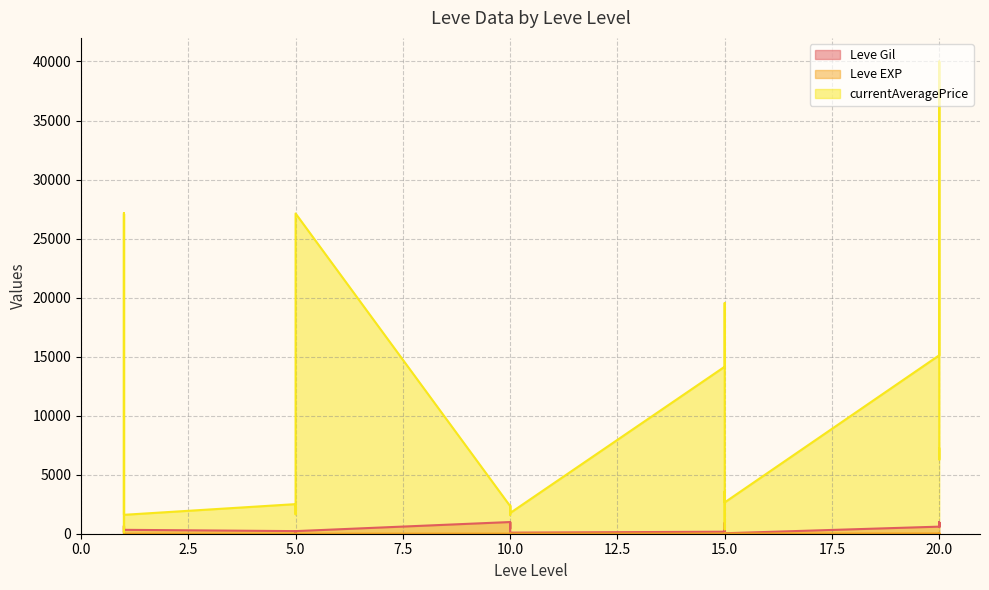

True or false: Leve Gil has more than 0 interior local peaks.

True